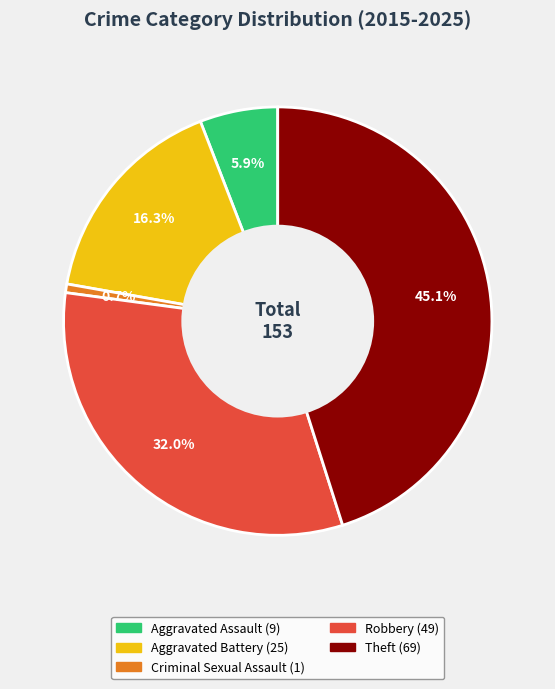

Which slice is the largest?

Theft